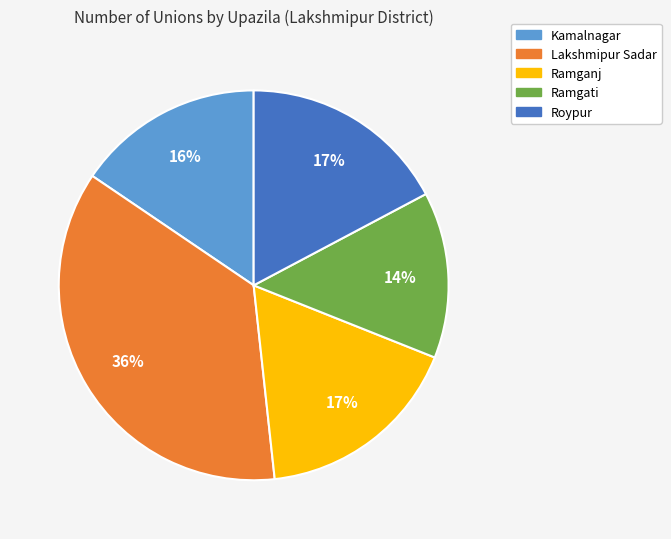

Count the number of slices in the pie.

5